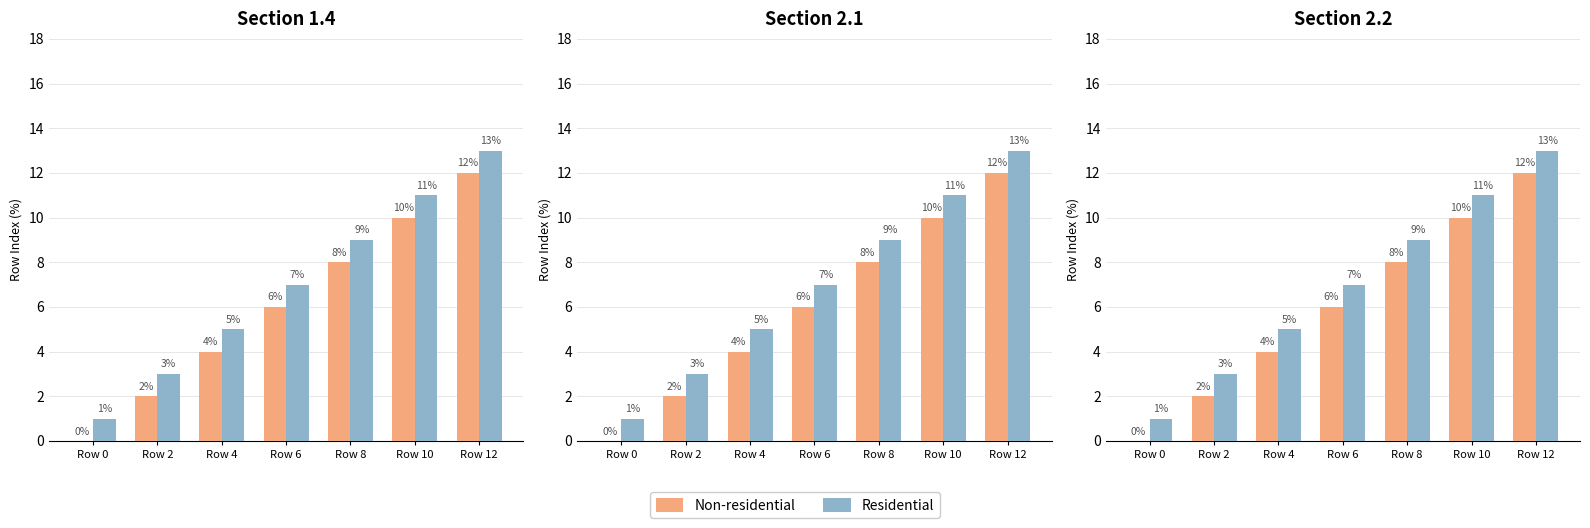

At how many categories does at least one series exceed 12?

1